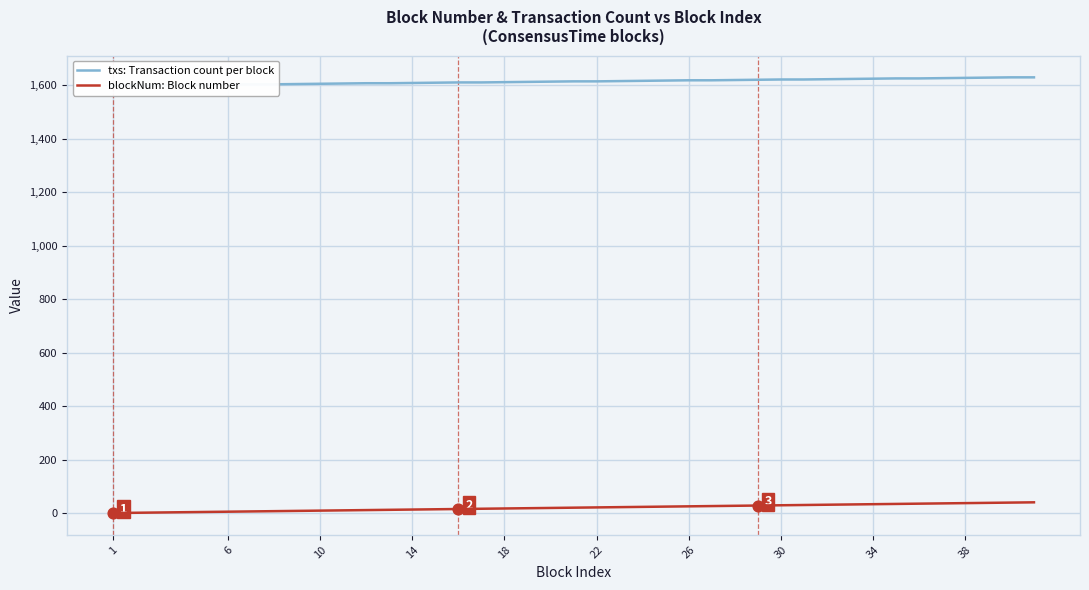

At how many categories does at least one series exceed 909?

40